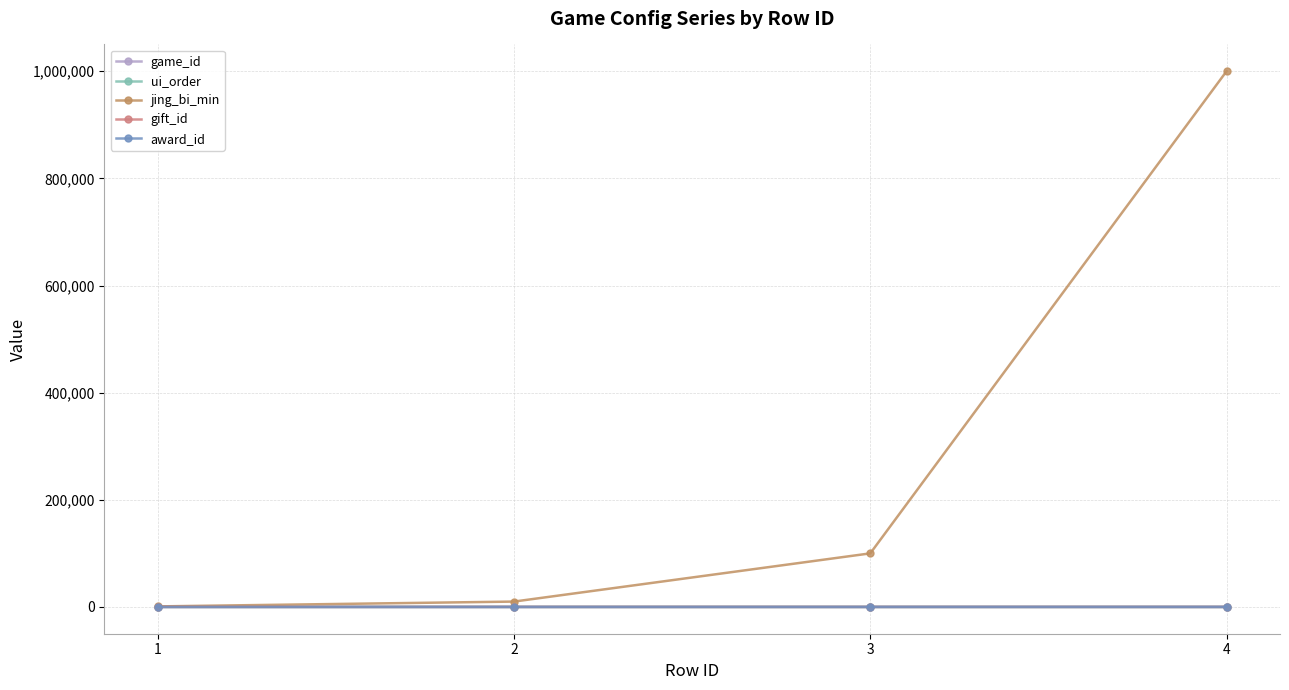

Does the chart have visible grid lines?

Yes